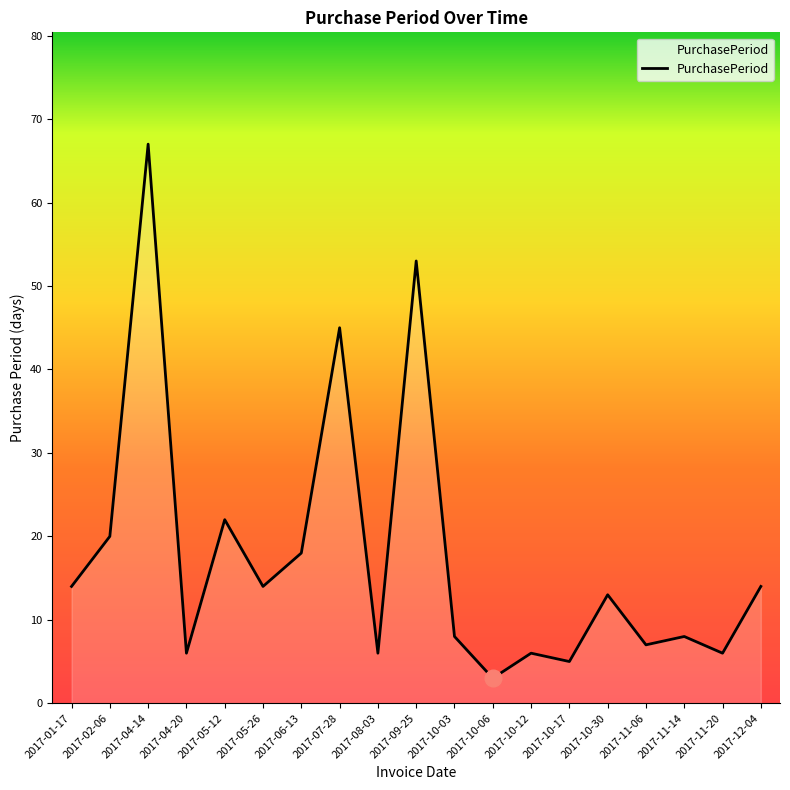

How many lines are shown in the chart?

1